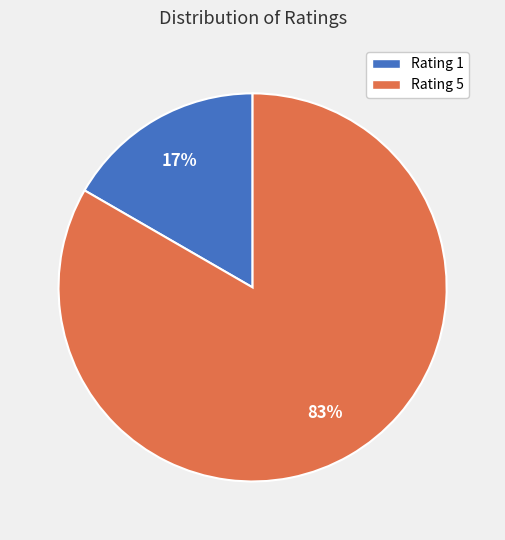

To the nearest percent, what percentage of the pie is Rating 5?

83%